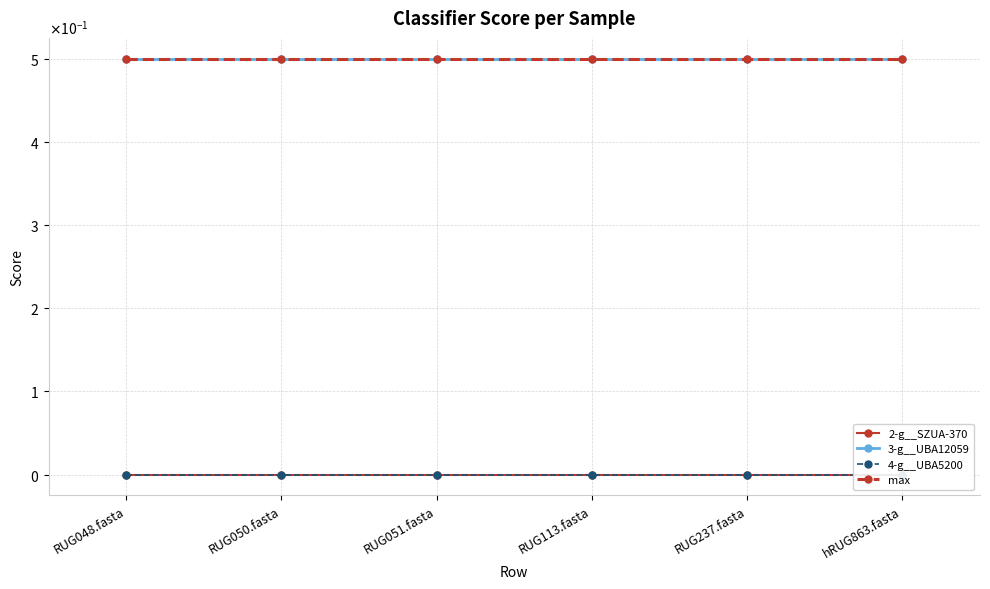

What is the label of the 1st point from the right?

hRUG863.fasta